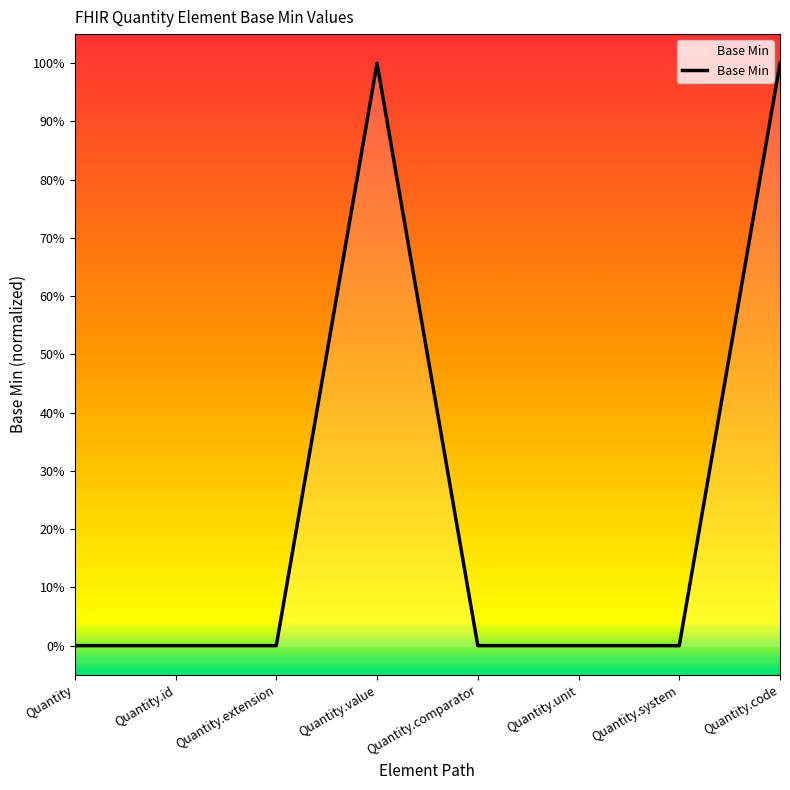

Is this an area chart (filled region under the line)?

No